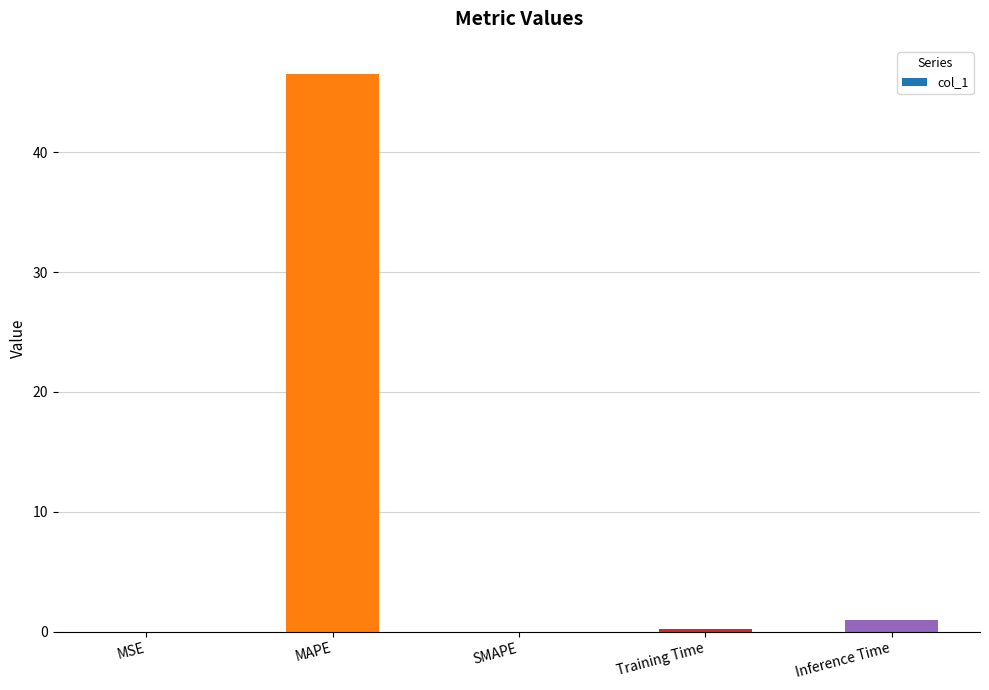

The value at Training Time is 0.2. True or false?

True